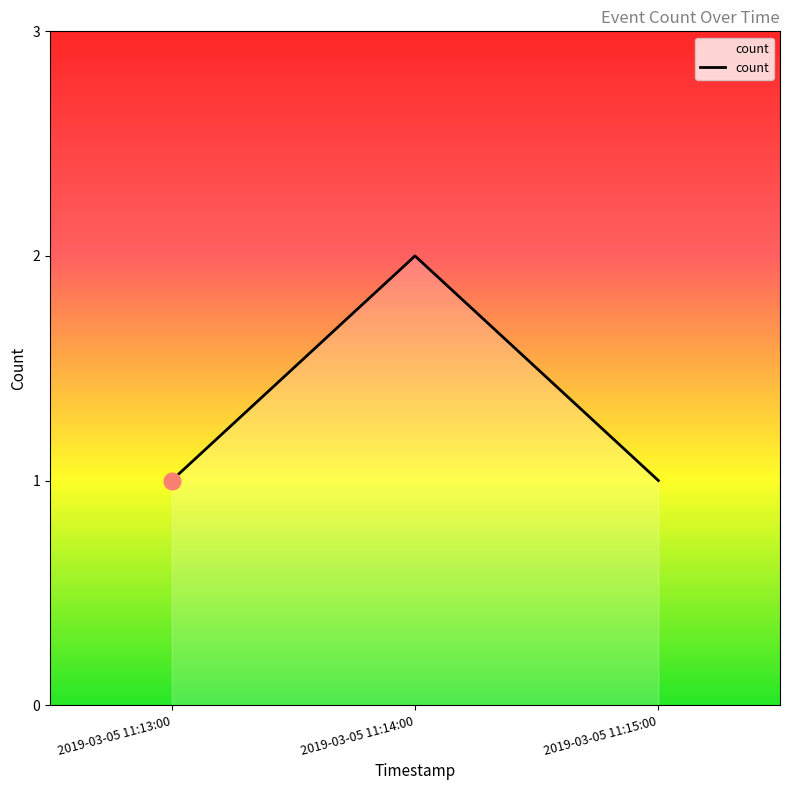

What is the sum of the values at 2019-03-05 11:13:00 and 2019-03-05 11:14:00?

3